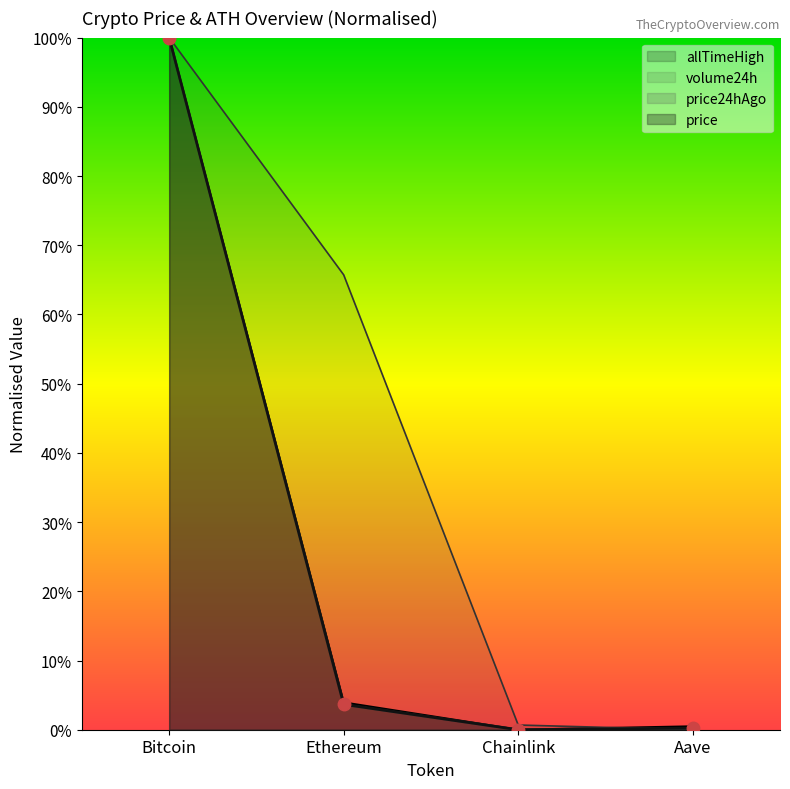

What is the label of the 4th point from the left?

Aave